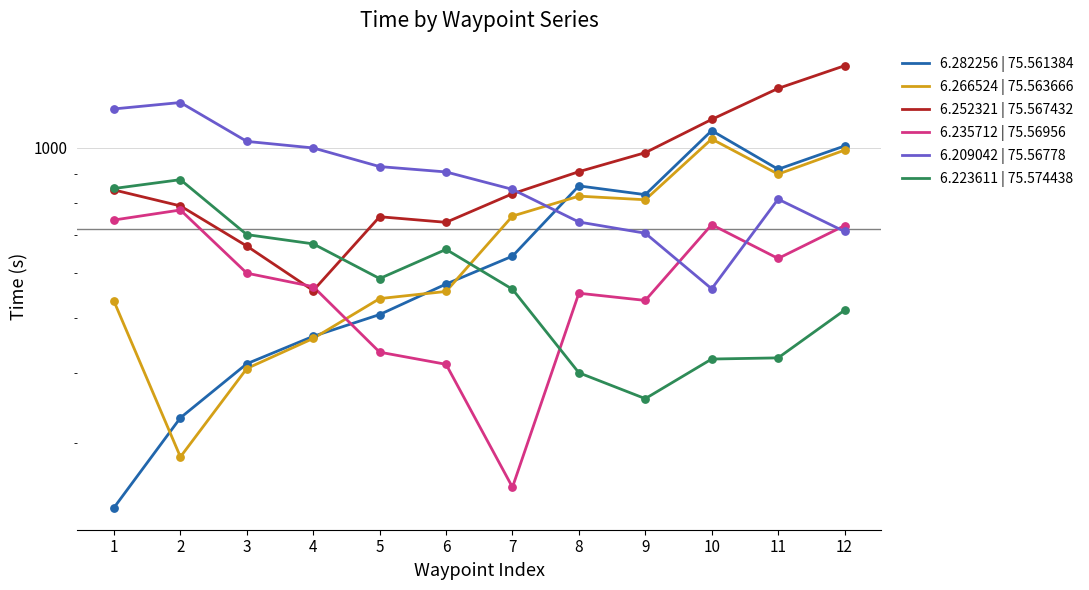

Which series has the widest spread of Y values?

6.282256 | 75.561384